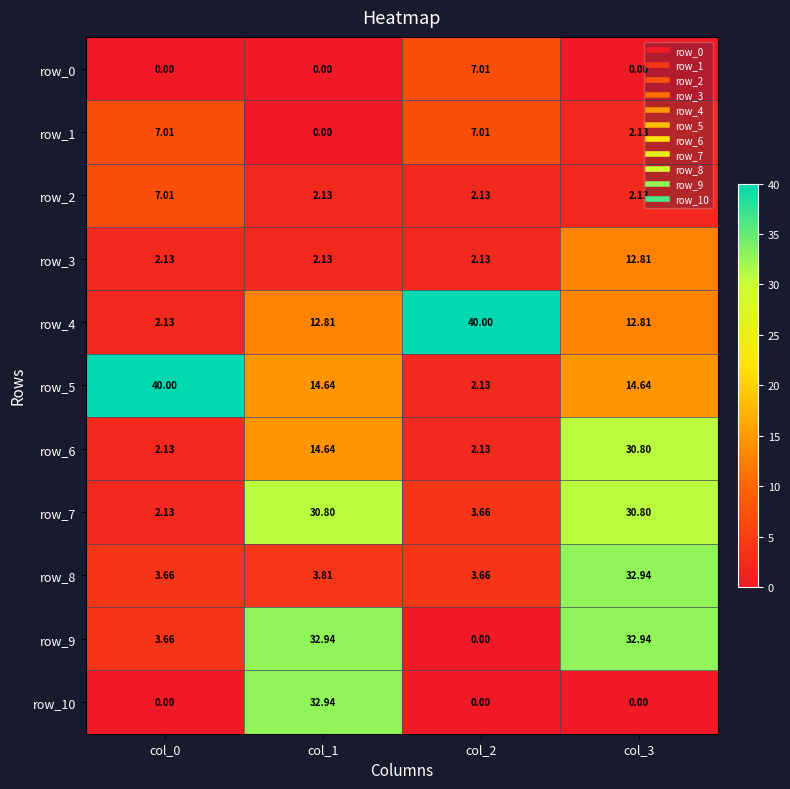

Is the value of row_9 at col_0 greater than the value of row_6 at col_3?

No